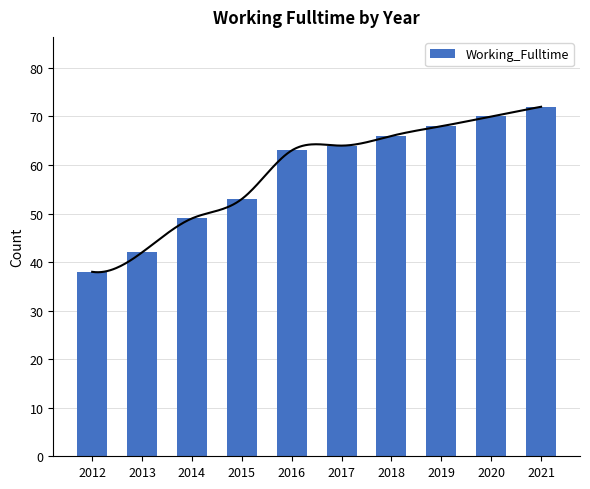

Is it true that the value at 2013 is 42?

True